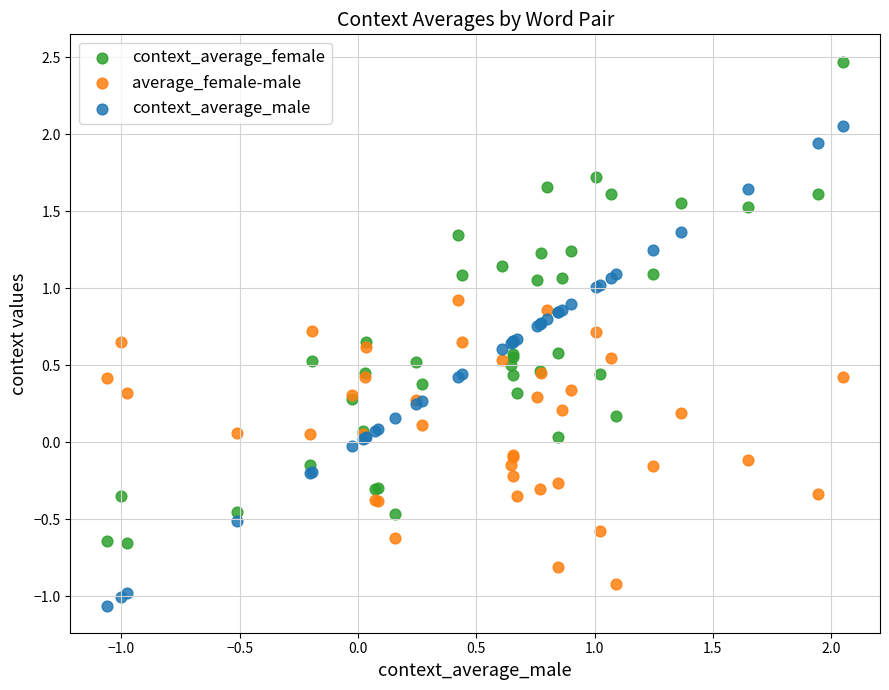

Which series contains the lowest Y value?

context_average_male